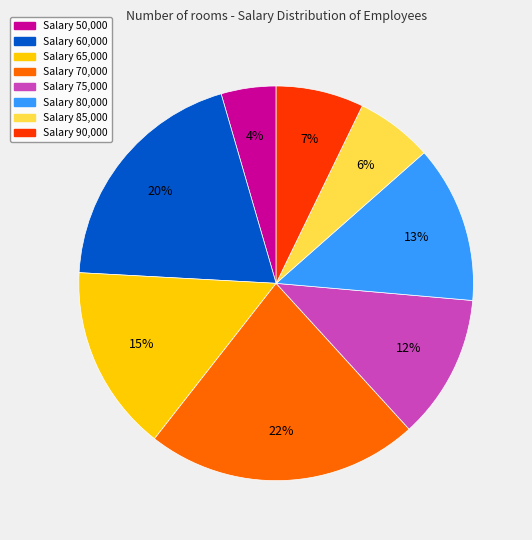

How many segments does this pie chart have?

8